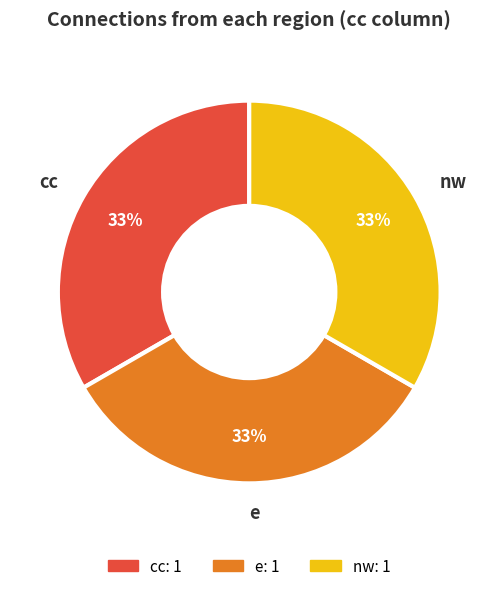

Count the number of slices in the pie.

3